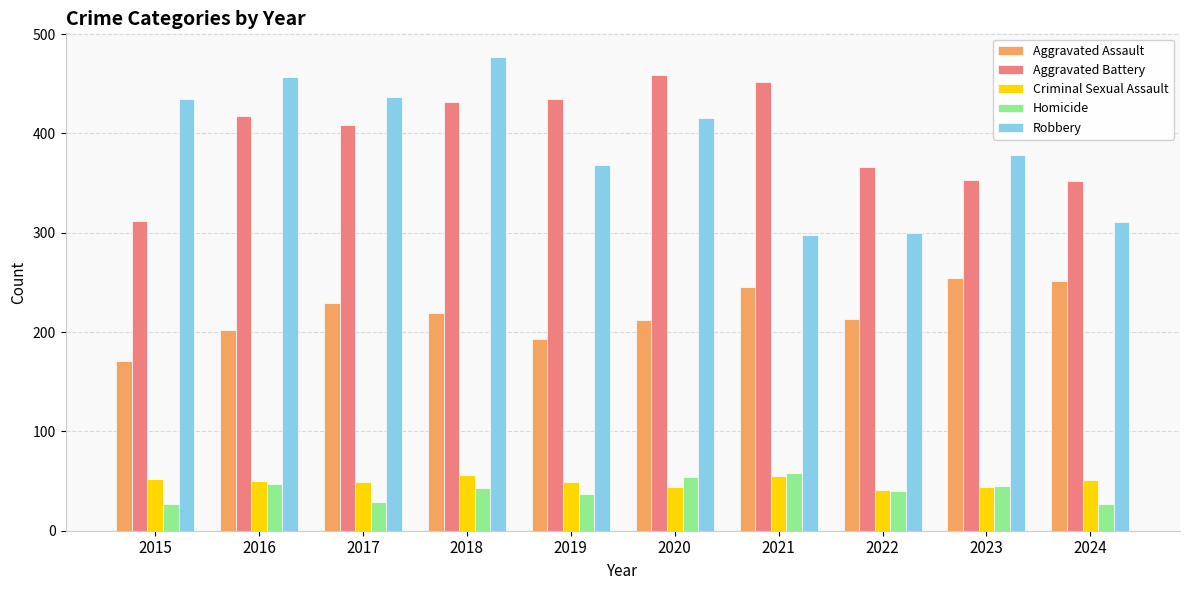

What is the smallest value displayed?

27